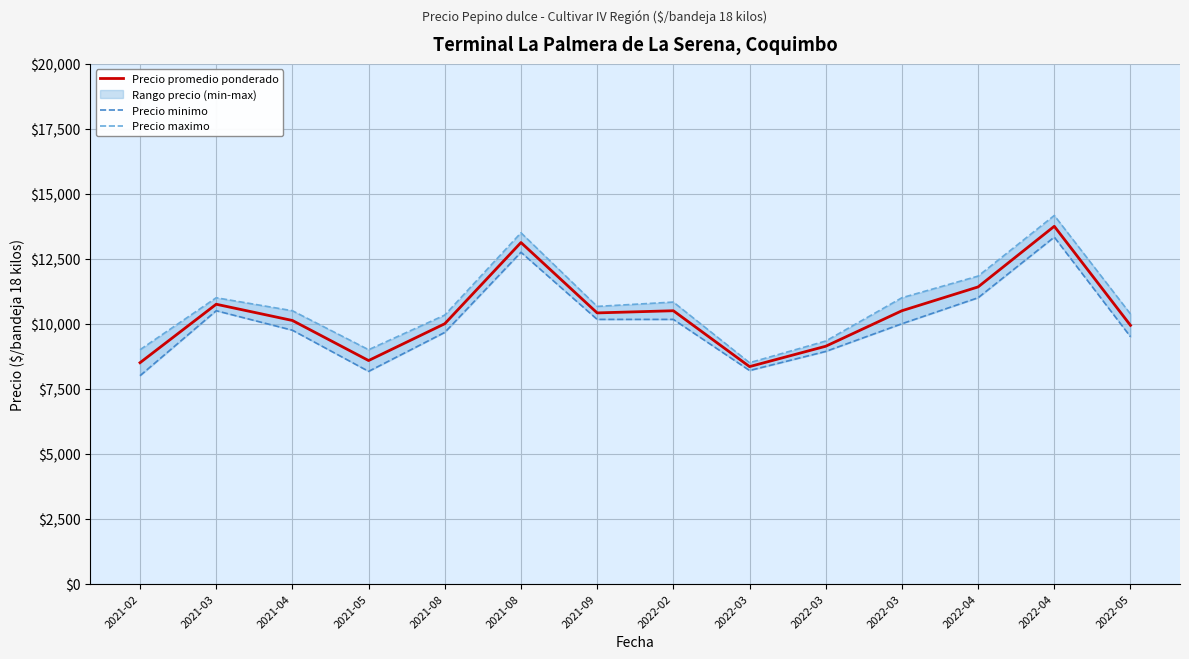

What is the smallest value displayed?

8000.0